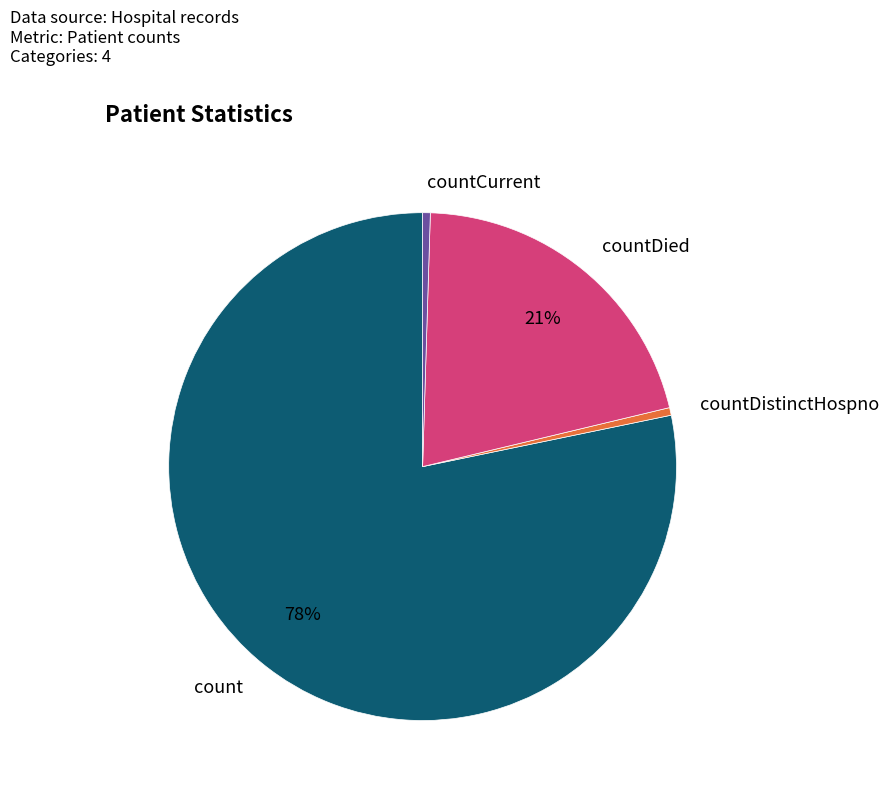

Approximately how many times larger is the value at countDistinctHospno compared to countCurrent?

1.0